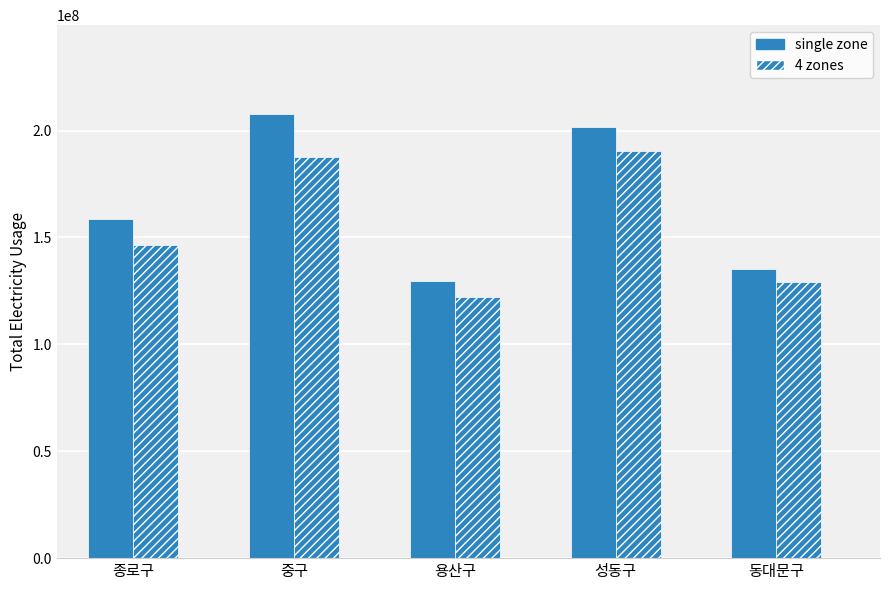

The single zone series shows 222267165 at 동대문구. True or false?

False